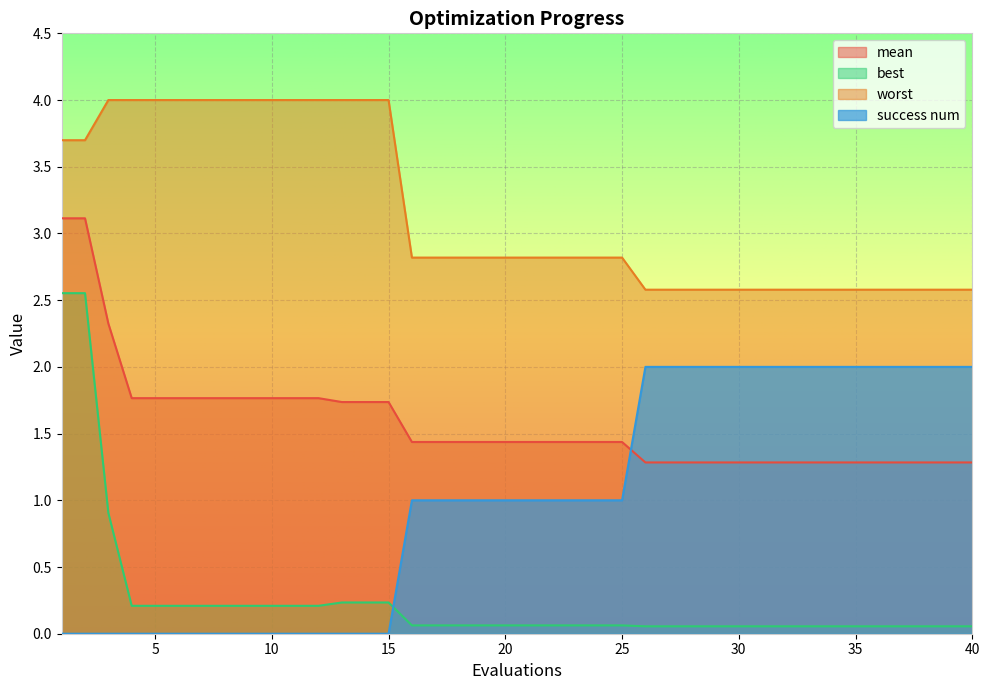

Rank the series by their average value, from lowest to highest.

best, success num, mean, worst